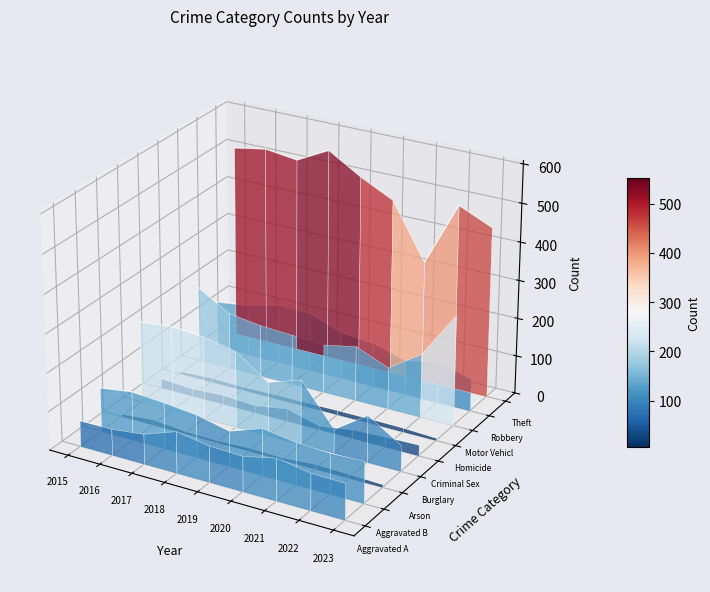

True or false: Arson has a value of -0.0 at 2016.

False